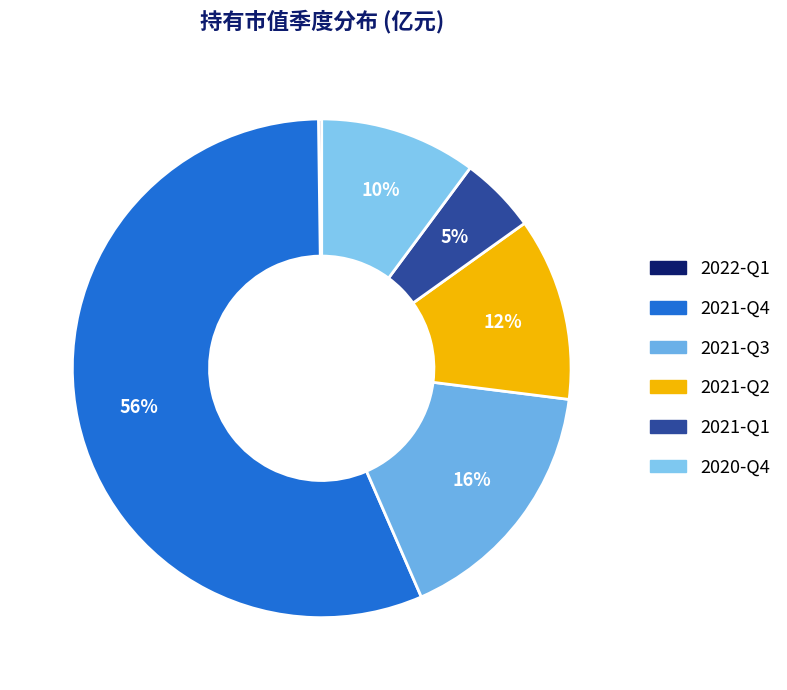

Rank the categories by value from highest to lowest.

2021-Q4, 2021-Q3, 2021-Q2, 2020-Q4, 2021-Q1, 2022-Q1